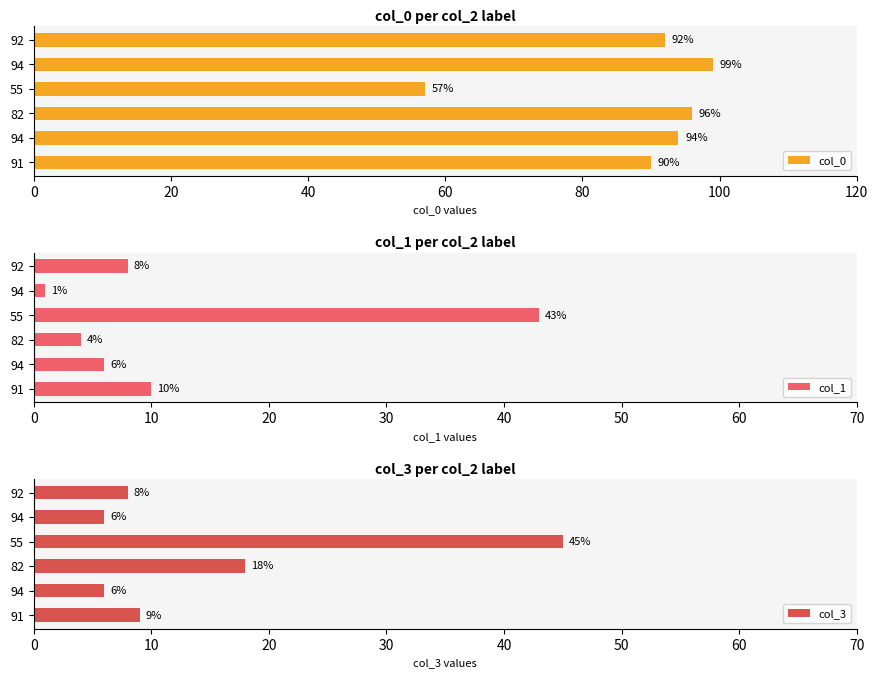

What is the maximum value for col_3?

45